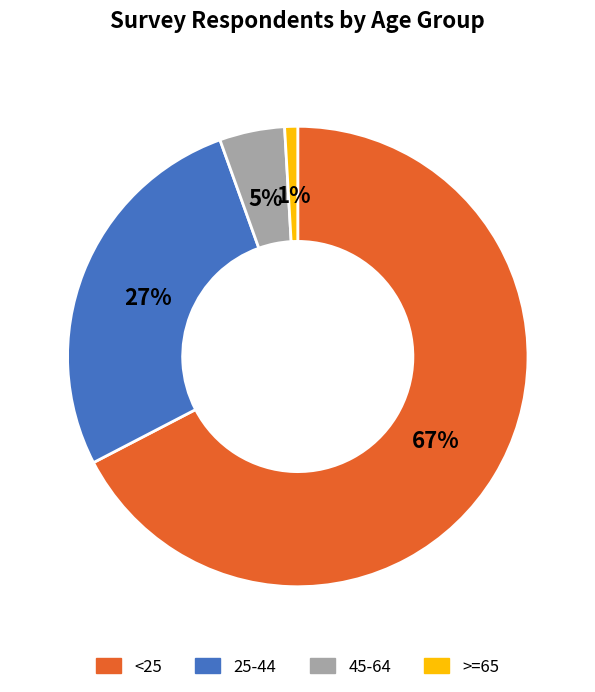

Is the sum of 25-44 and <25 greater than half?

Yes